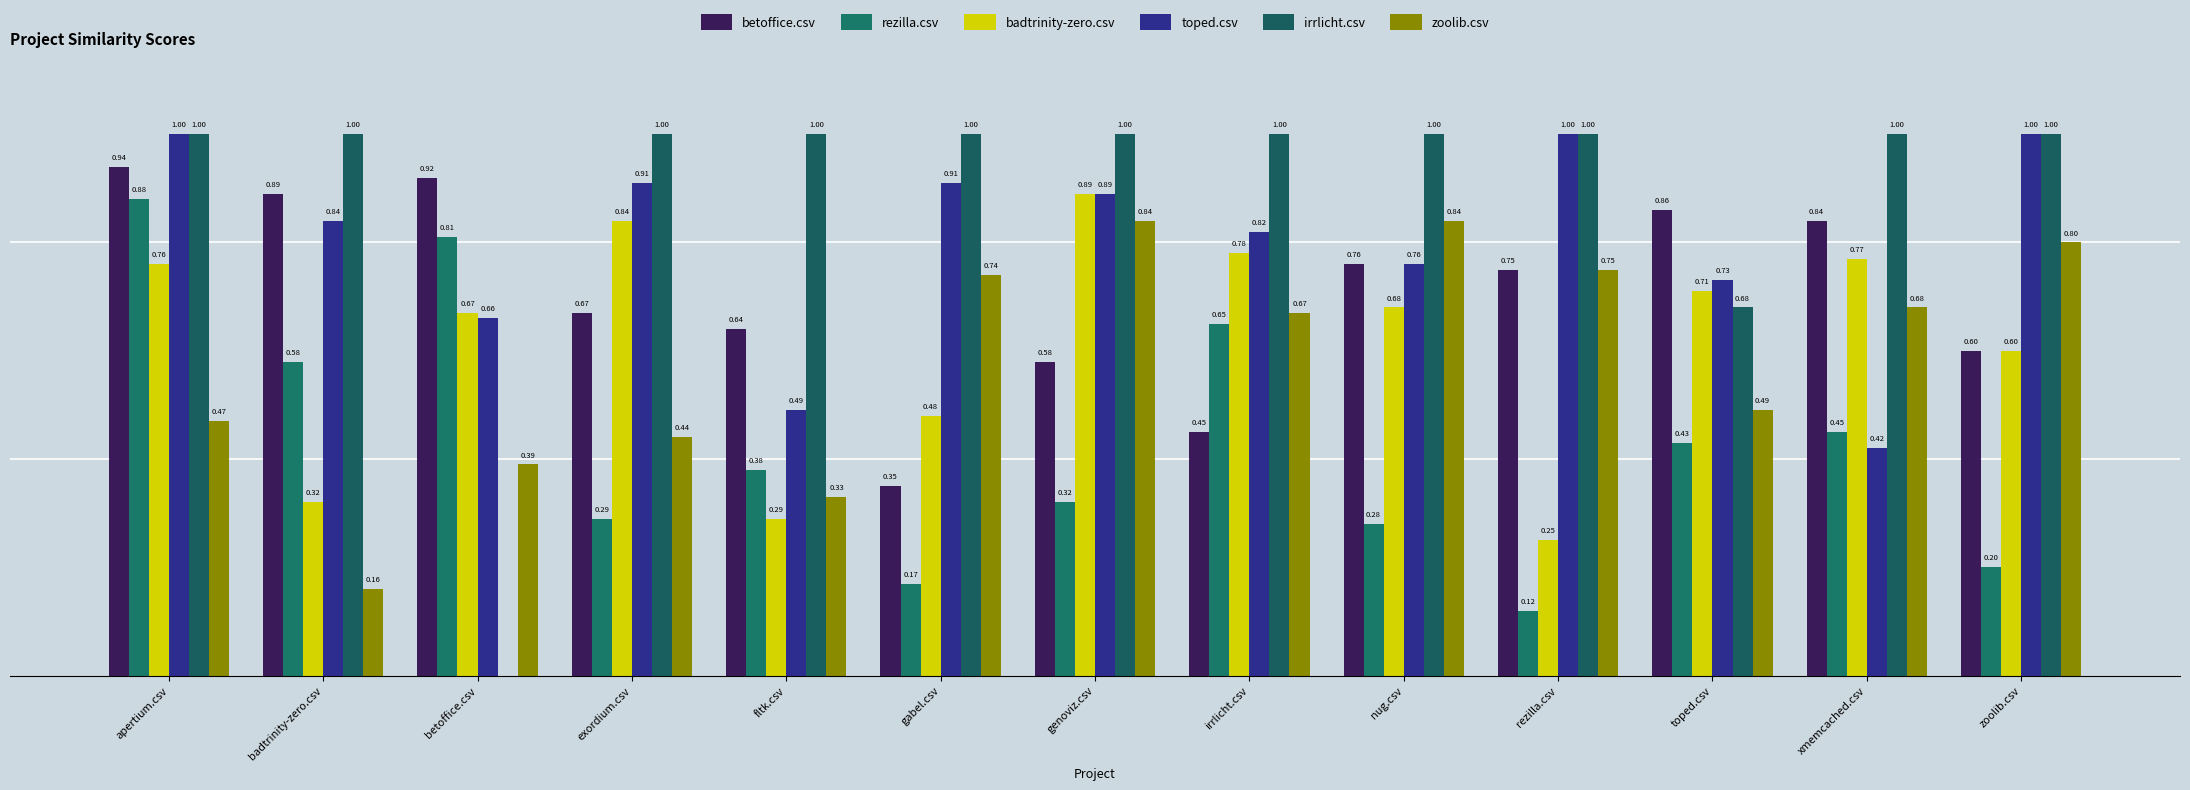

At exordium.csv, list the series in order from largest to smallest.

irrlicht.csv, toped.csv, badtrinity-zero.csv, betoffice.csv, zoolib.csv, rezilla.csv